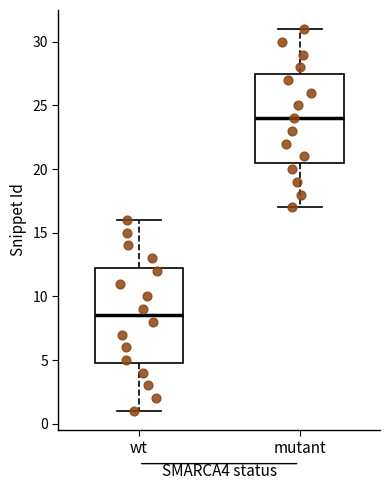

Reading left to right, read every box against the y-axis: the position of its median line, the range the box covers, and the ends of its whiskers. The values are not printed on the chart, so give them approximately, as read against the axis.

wt: median 8.5, box 5.0 to 12.5, whiskers 1.0 to 16.0
mutant: median 24.0, box 20.5 to 27.5, whiskers 17.0 to 31.0